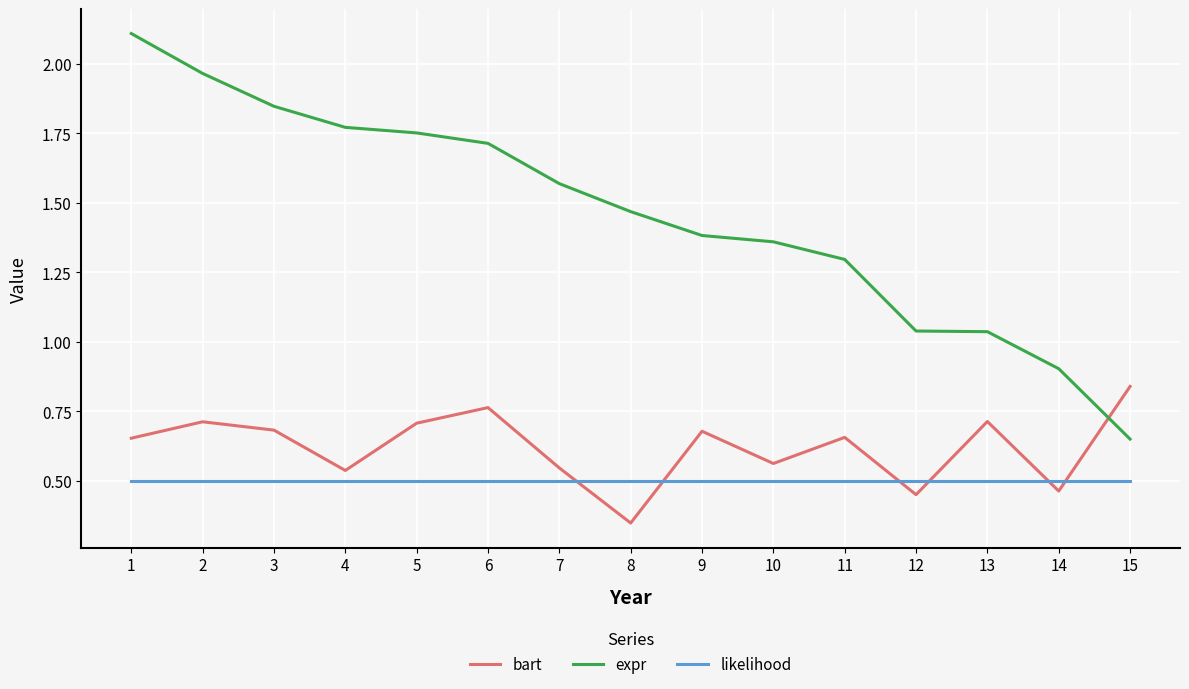

How many times do likelihood and bart cross each other?

6